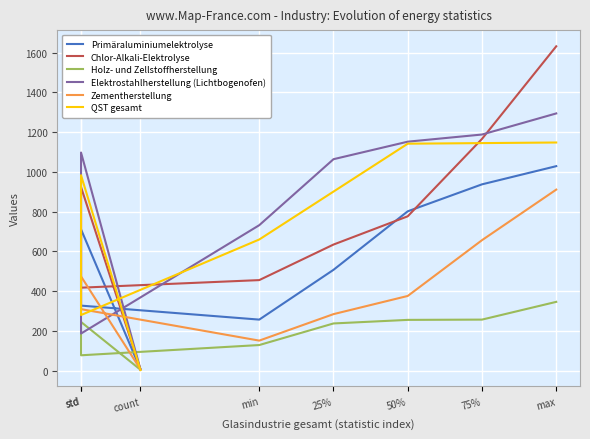

The value of Primäraluminiumelektrolyse at std is 250.5. True or false?

False